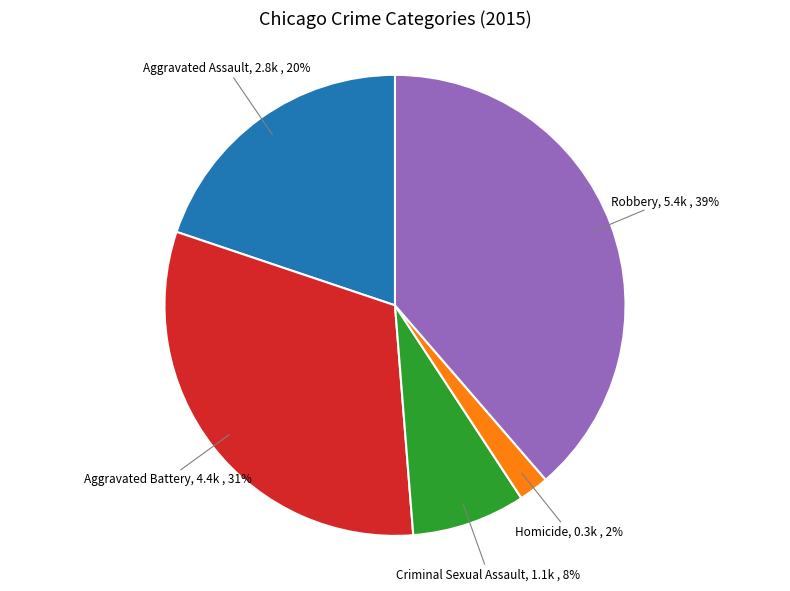

How many slices are in this pie chart?

5